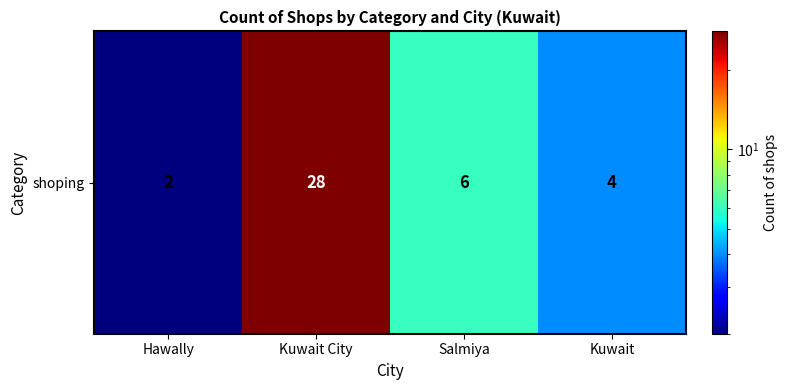

List the labels in order of value, smallest first.

Hawally, Kuwait, Salmiya, Kuwait City